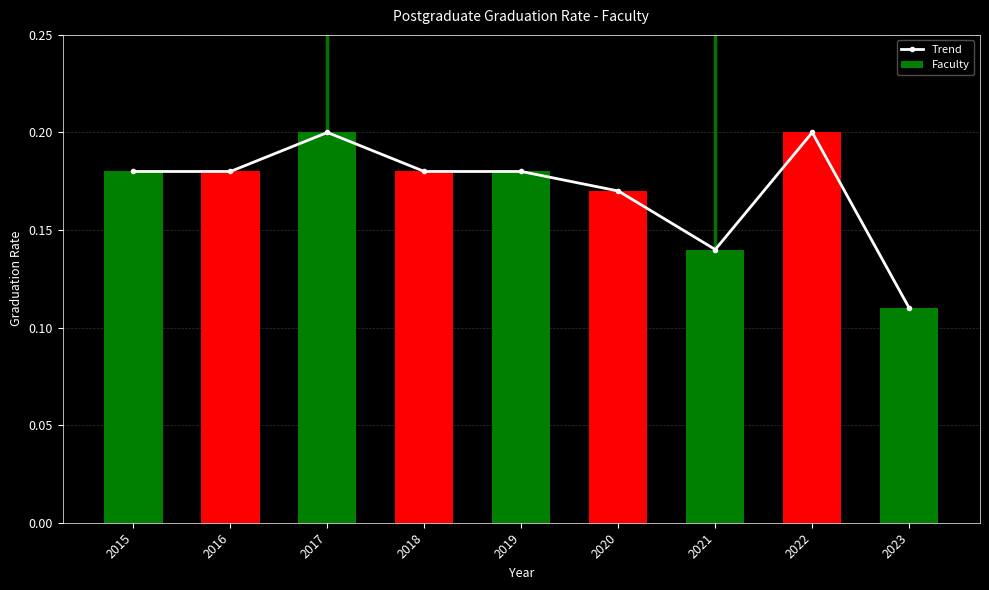

What is the change in value from 2017 to 2023?

-0.1